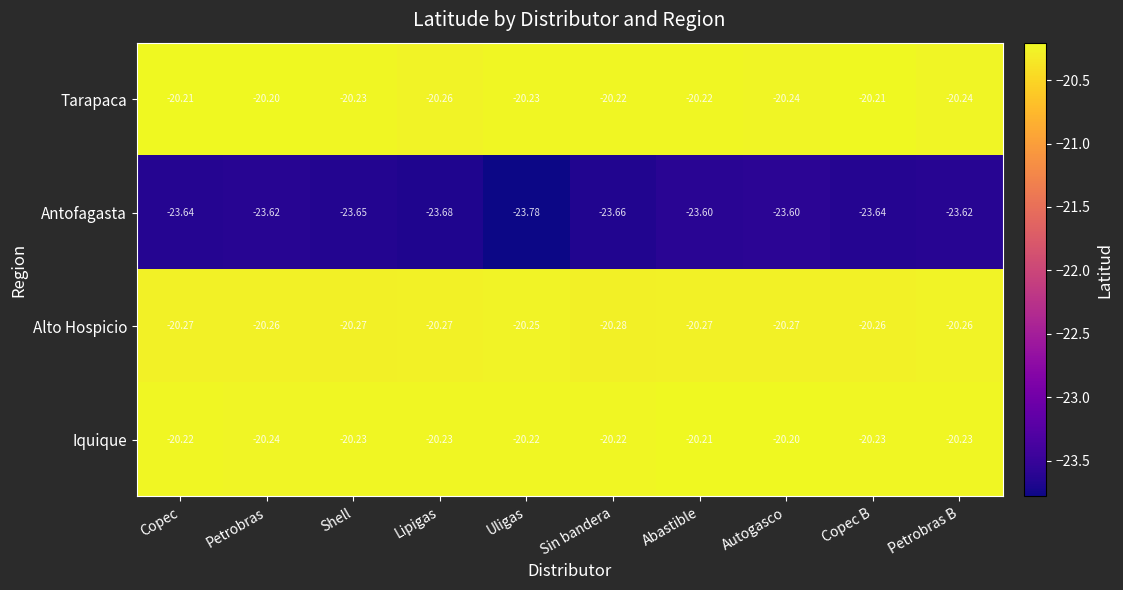

Which series has the widest spread of values?

Antofagasta